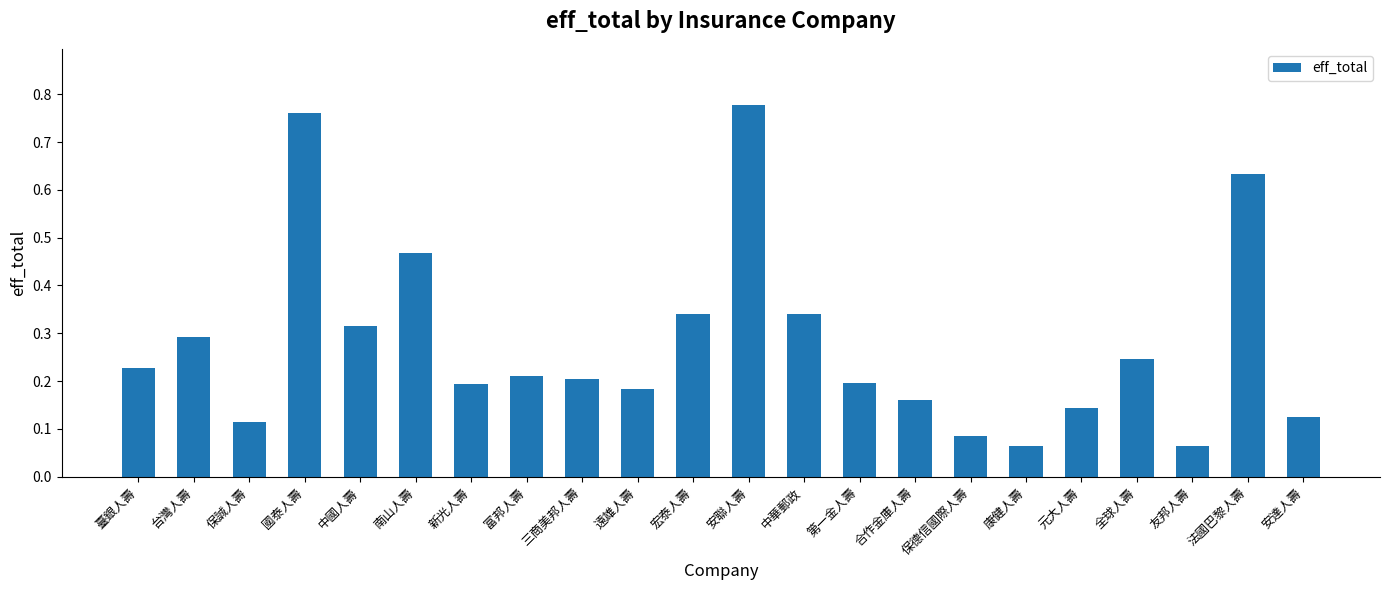

What is the difference between the maximum and minimum values?

0.7